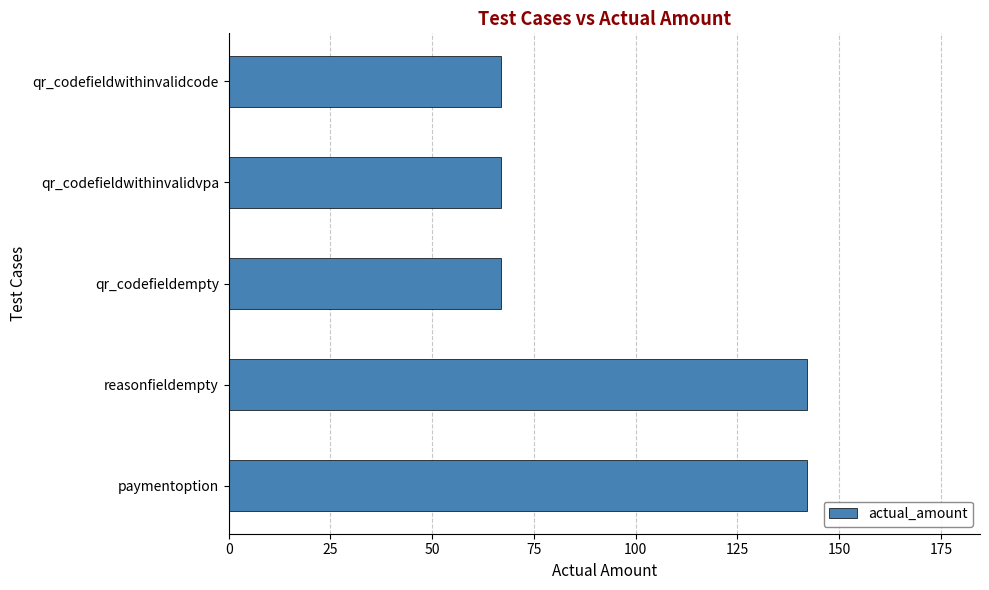

Does the chart contain stacked bars?

No